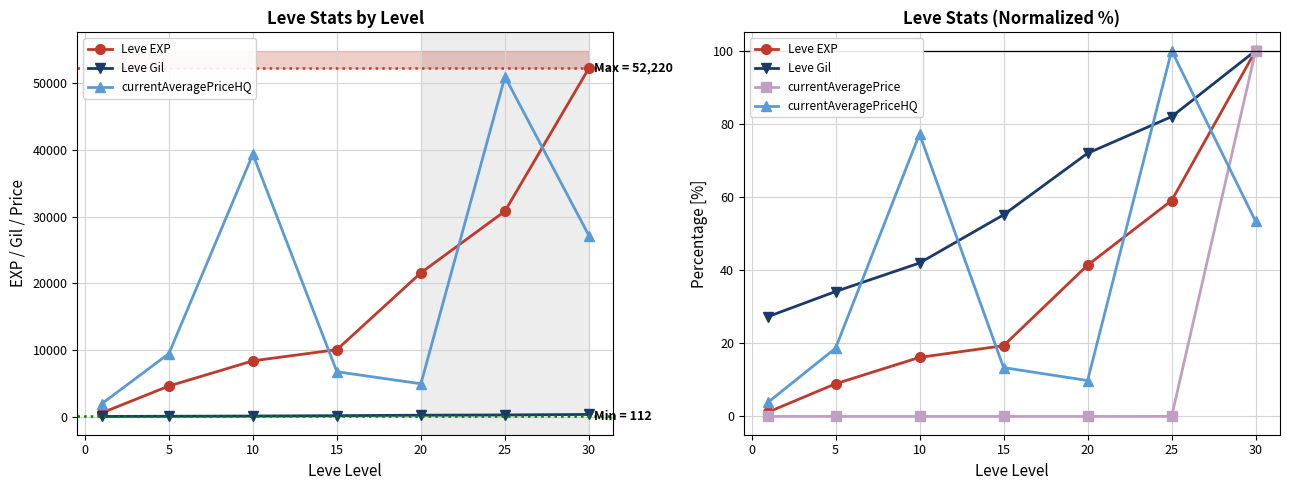

At which category is the sum across all series the highest?

30